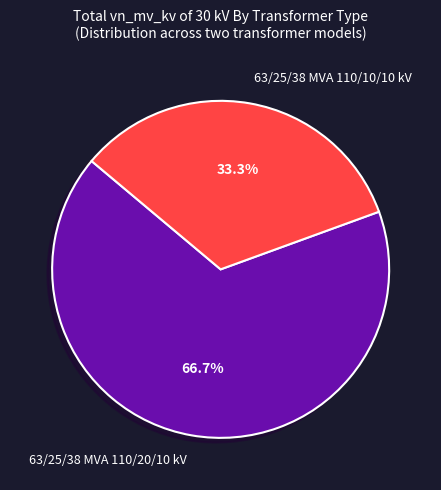

Is there any slice that represents more than half of the pie?

Yes